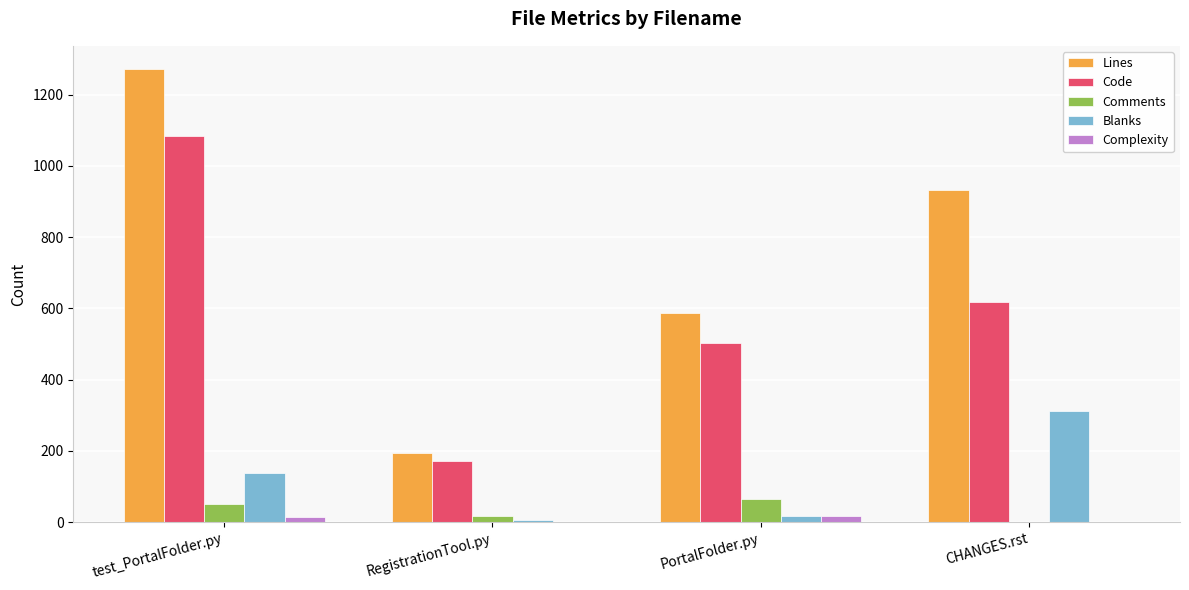

What is the approximate value of Code at CHANGES.rst, to the nearest 10?

620